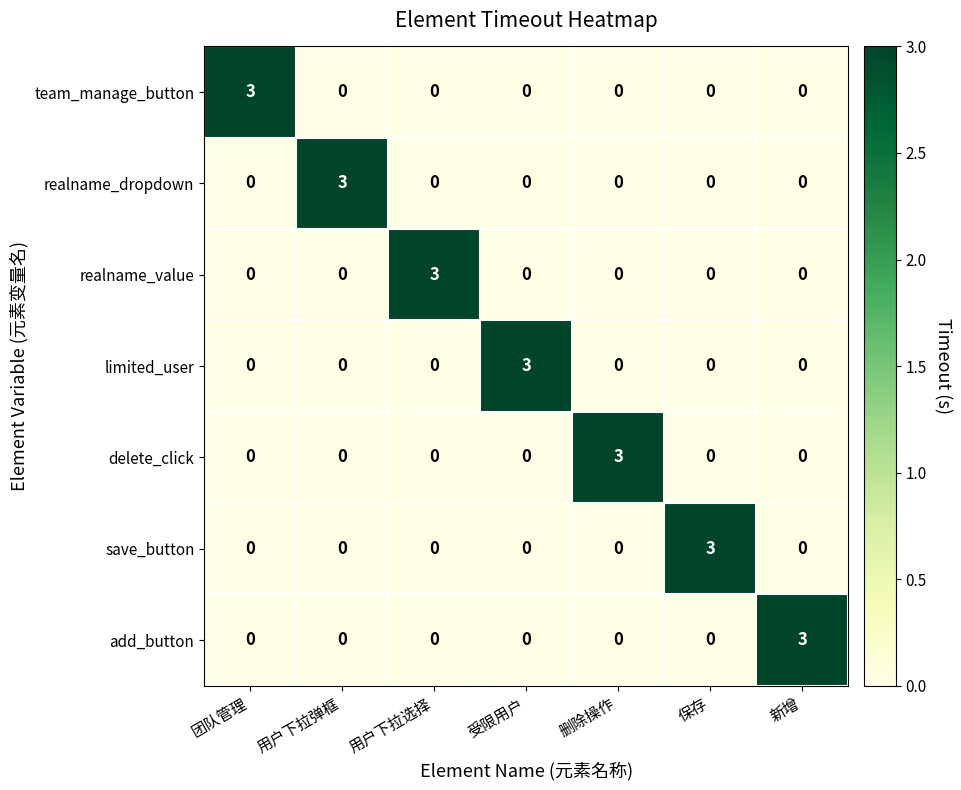

What is the total value across all series at 团队管理?

3